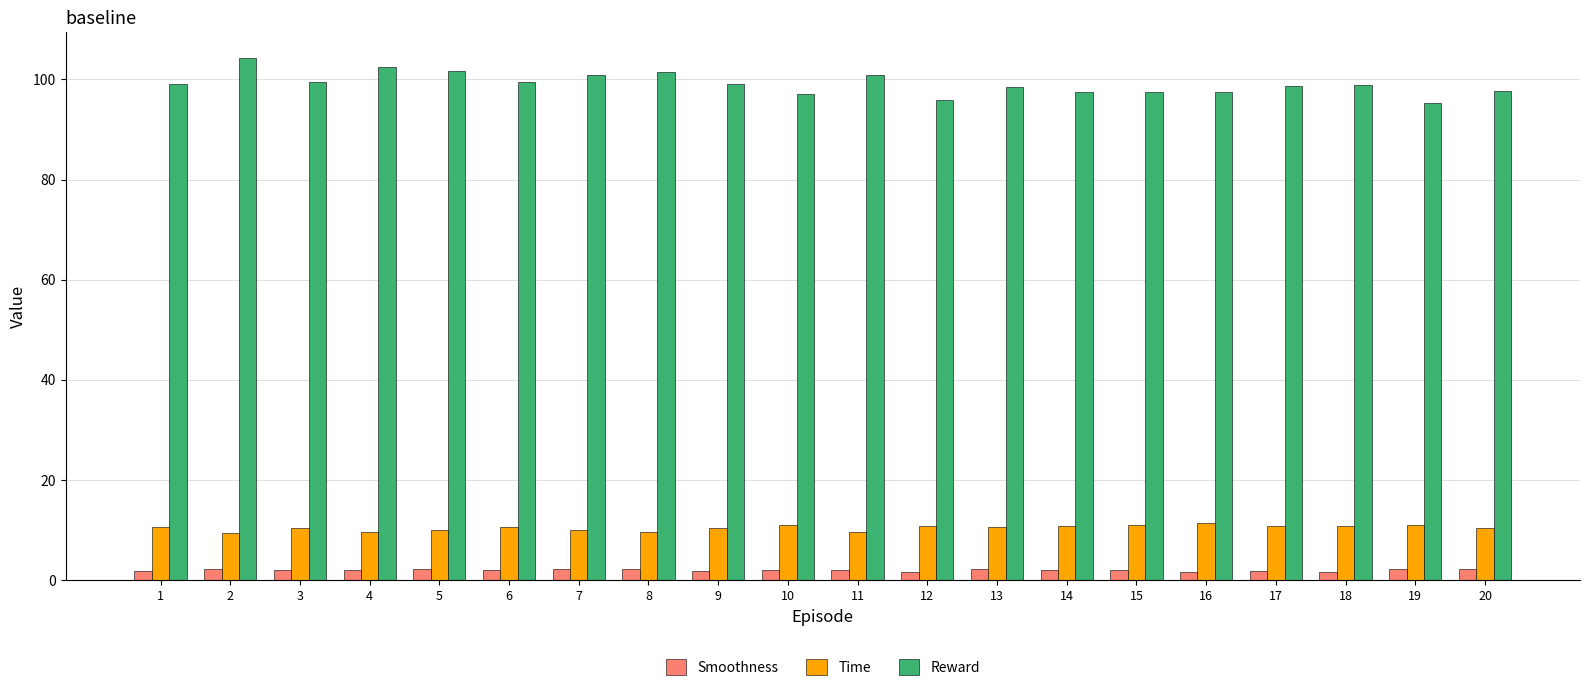

Rank the series at 18 from lowest to highest value.

Smoothness, Time, Reward